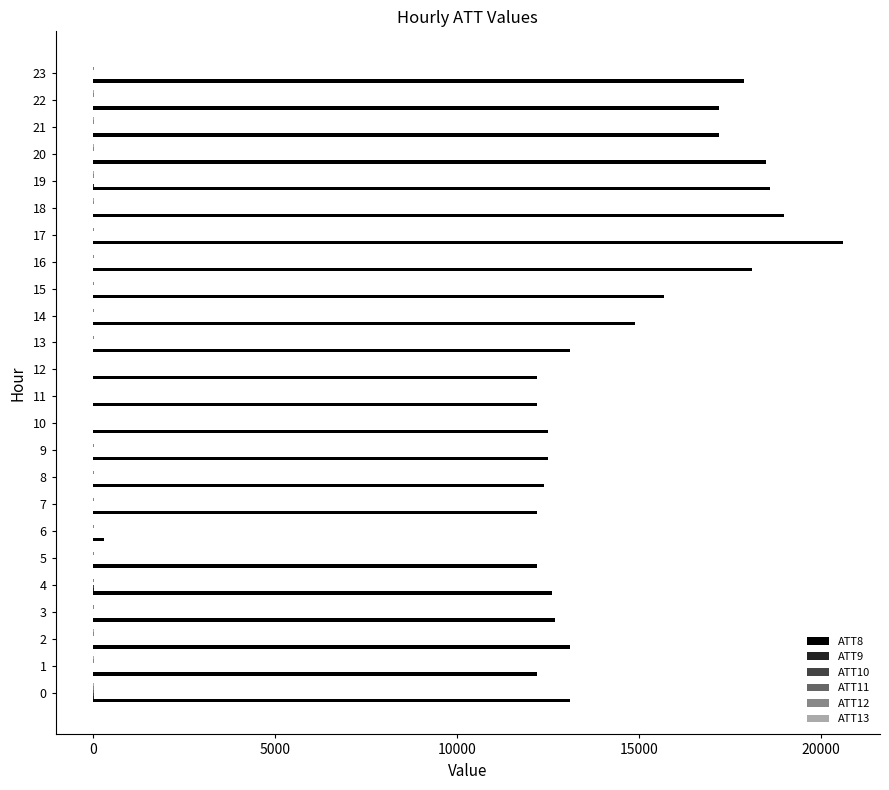

At which category is the sum across all series the highest?

17